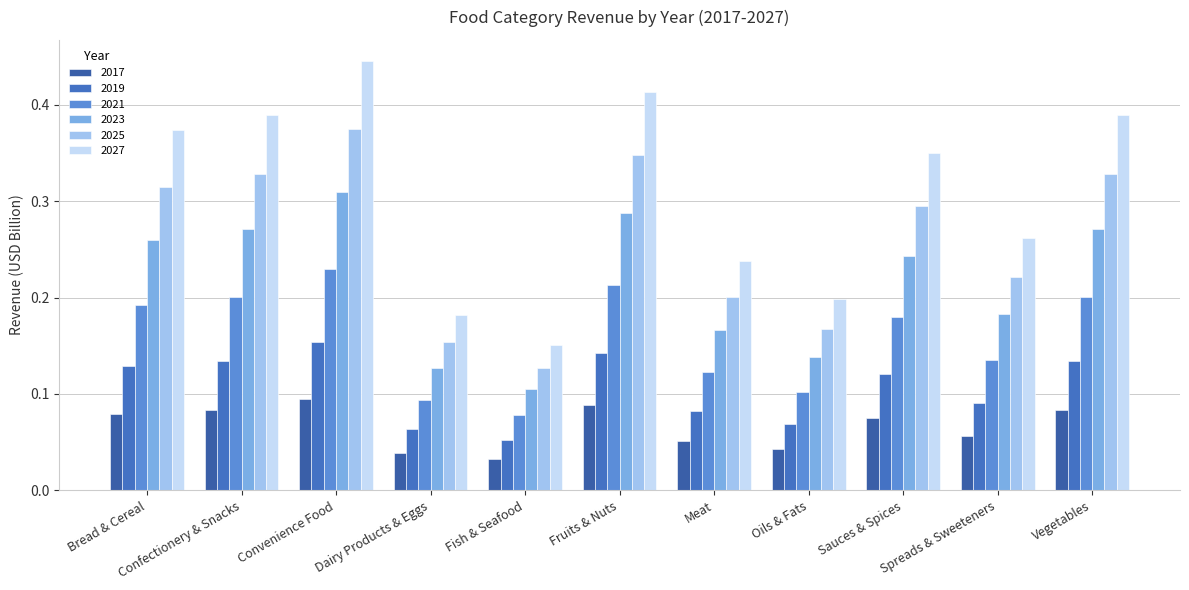

How many bars are there in total?

66